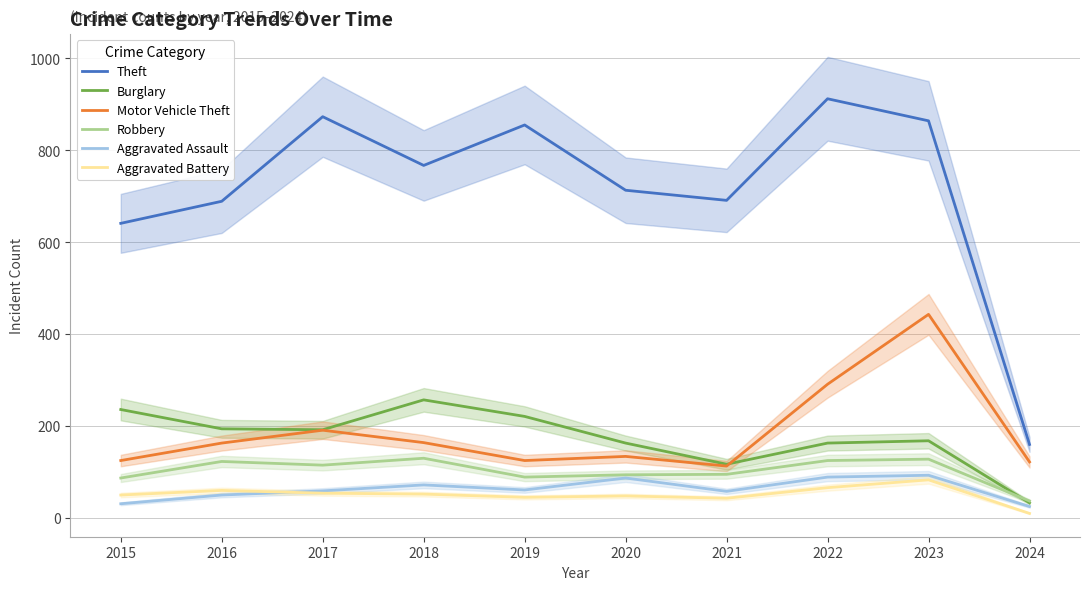

Which series has the largest range (max minus min)?

Theft